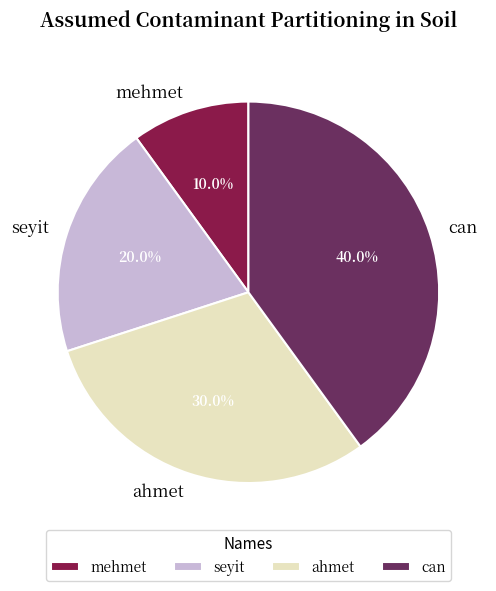

True or false: ahmet accounts for 18% of the total.

False